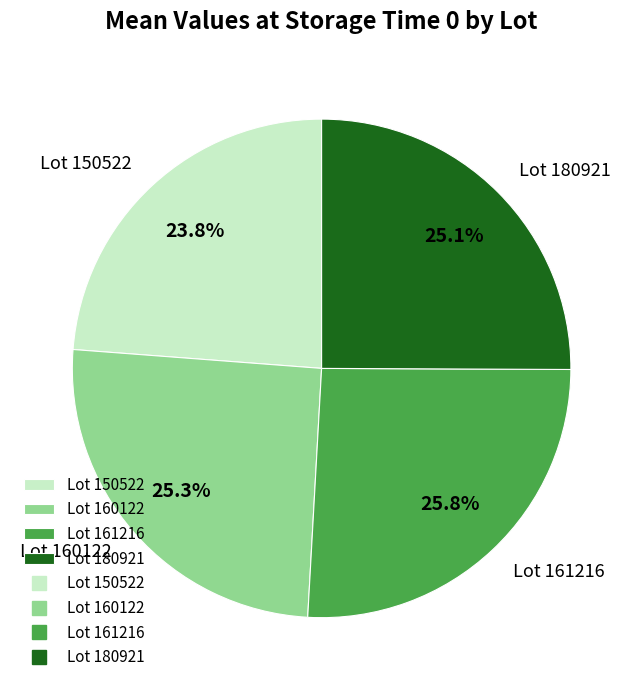

Is Lot 161216 the majority of the pie?

No